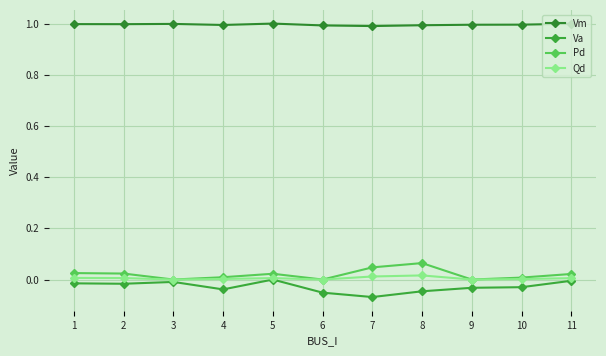

Count the number of data series in this chart.

4